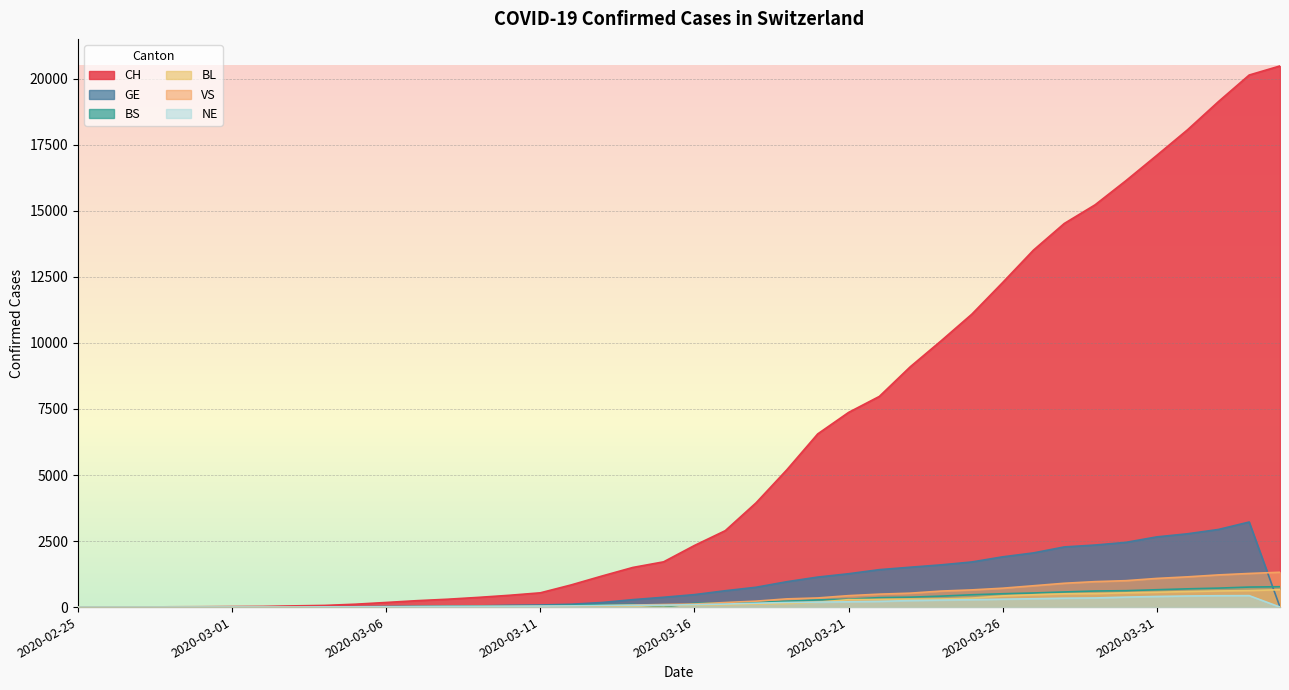

What is the sum of all CH values?

240732